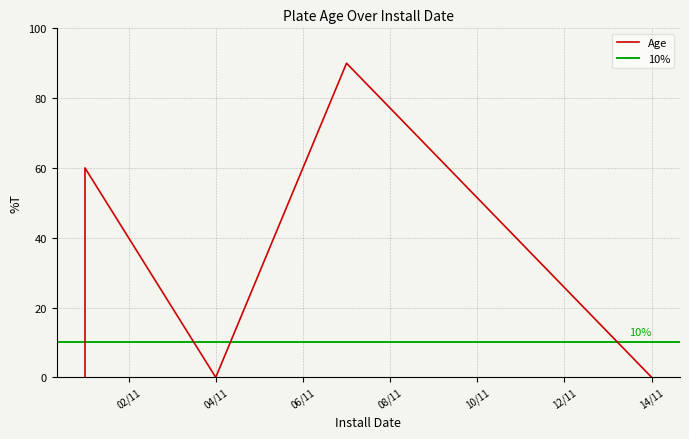

Does the chart display data point markers on the line(s)?

No